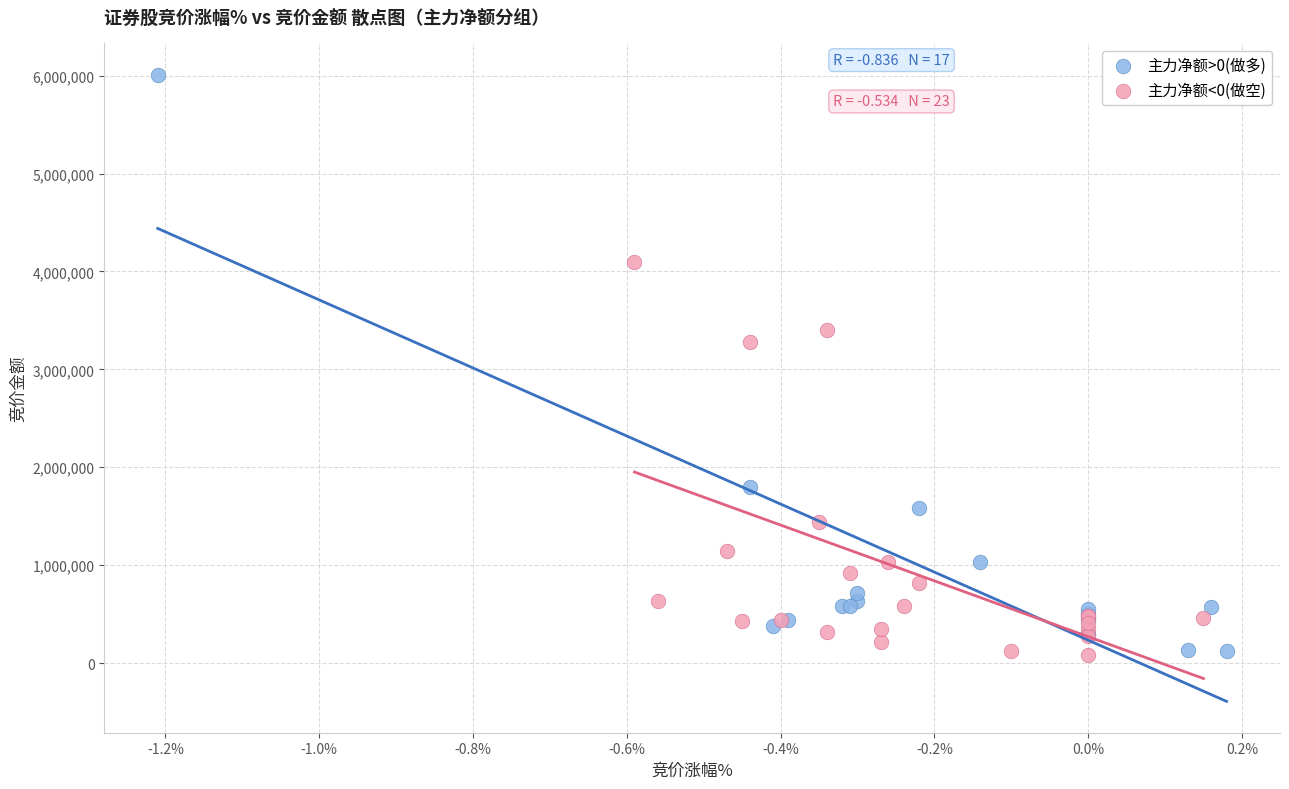

Which series contains the highest Y value?

主力净额>0(做多)